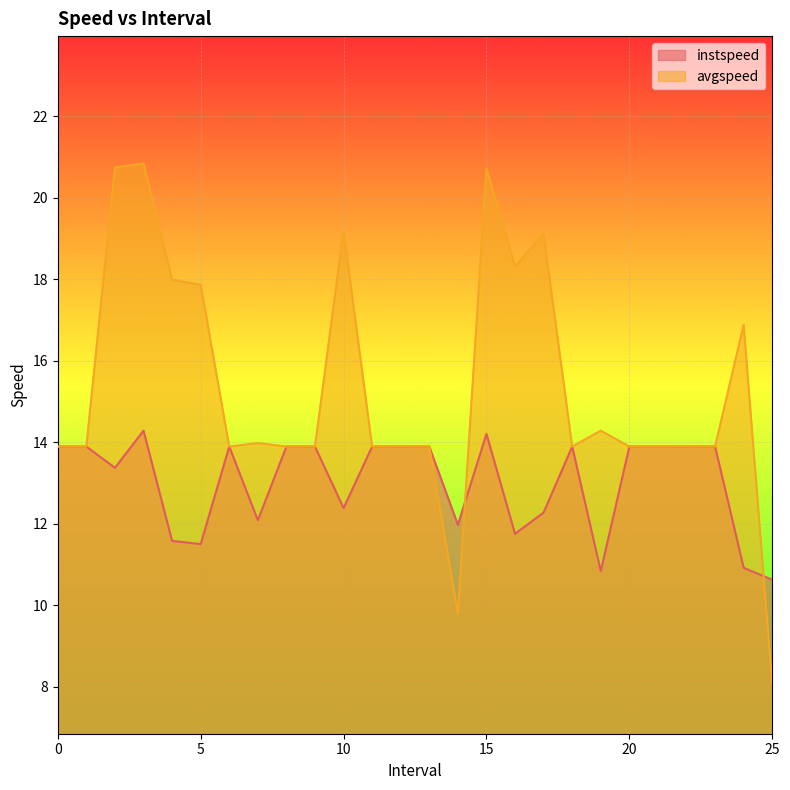

How many series are shown in this chart?

2